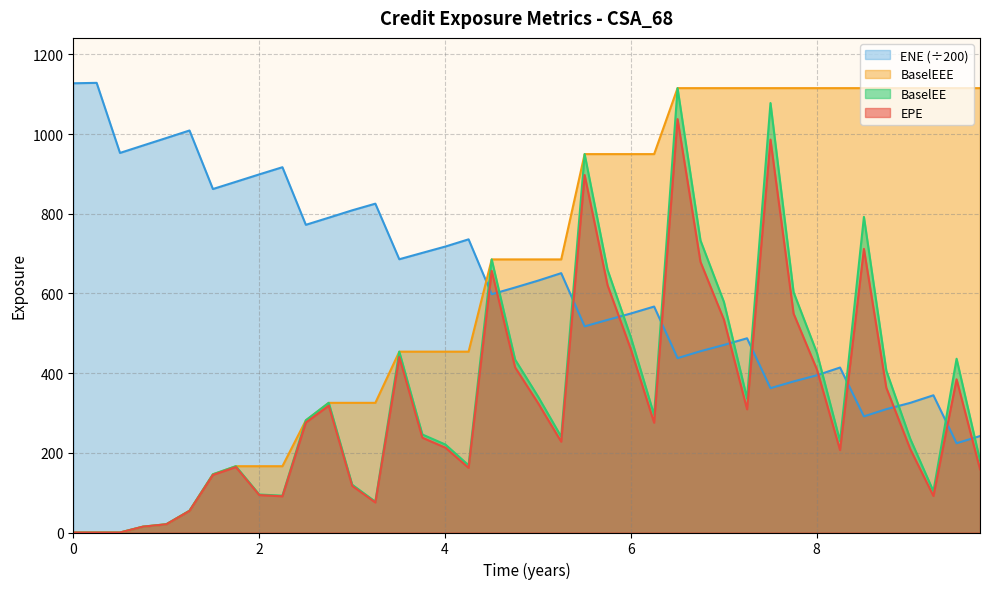

What is the greatest value displayed?

1128.7